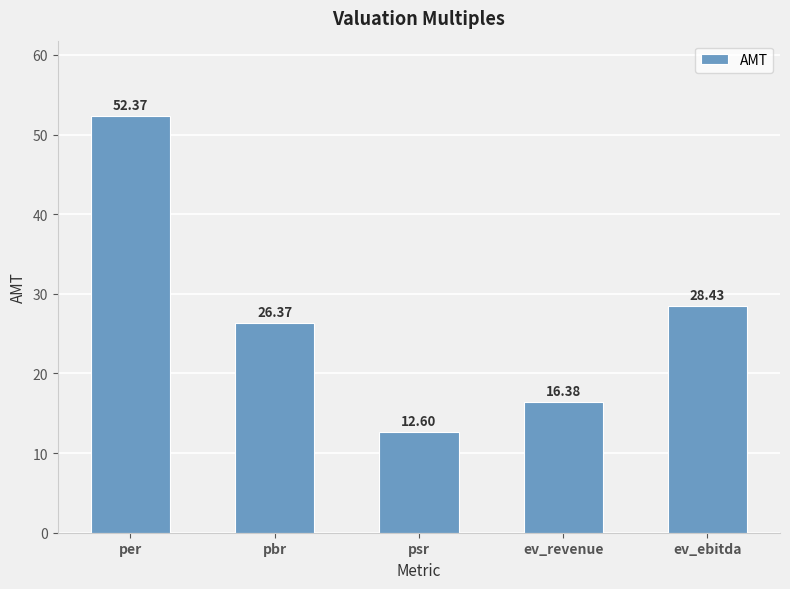

What is the difference between the values at ev_ebitda and pbr?

2.1